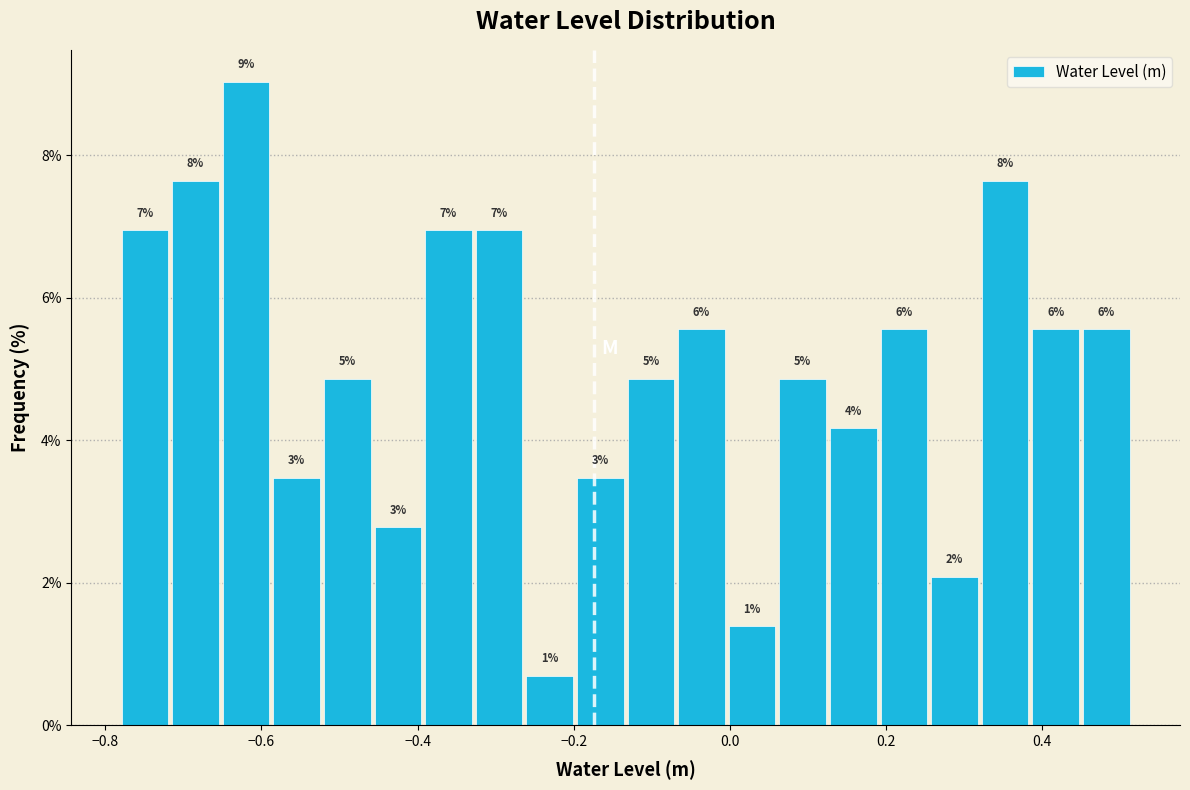

Read against the x-axis, roughly where is the centre of the tallest bar?

-0.62